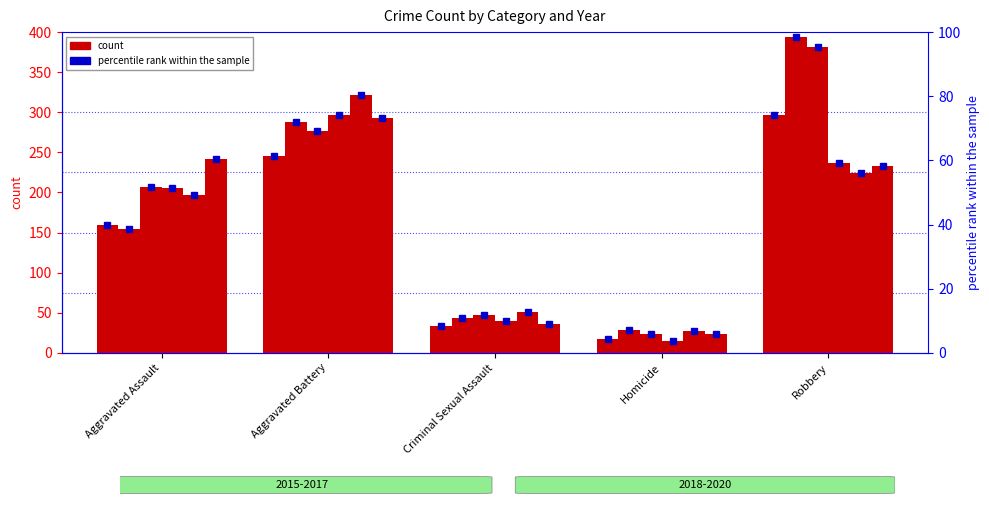

Rank the categories by 2015 value from lowest to highest.

Homicide, Criminal Sexual Assault, Aggravated Assault, Aggravated Battery, Robbery